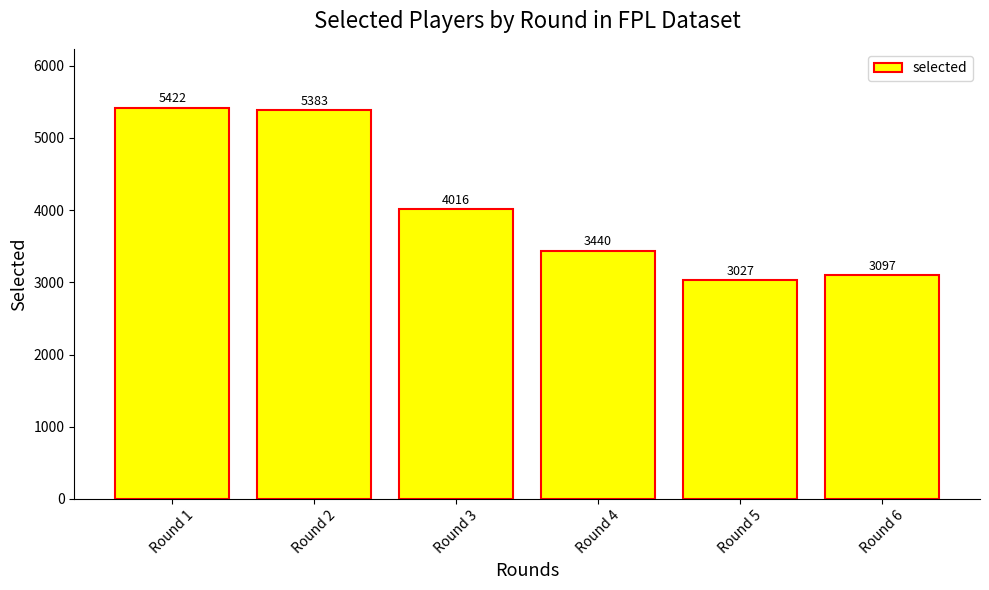

Reading right to left, extract all data points from this chart.

3097	3027	3440	4016	5383	5422